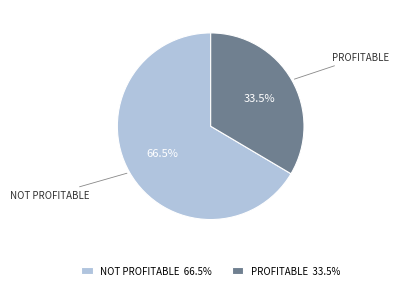

Approximately how many times larger is the value at PROFITABLE compared to NOT PROFITABLE?

0.5